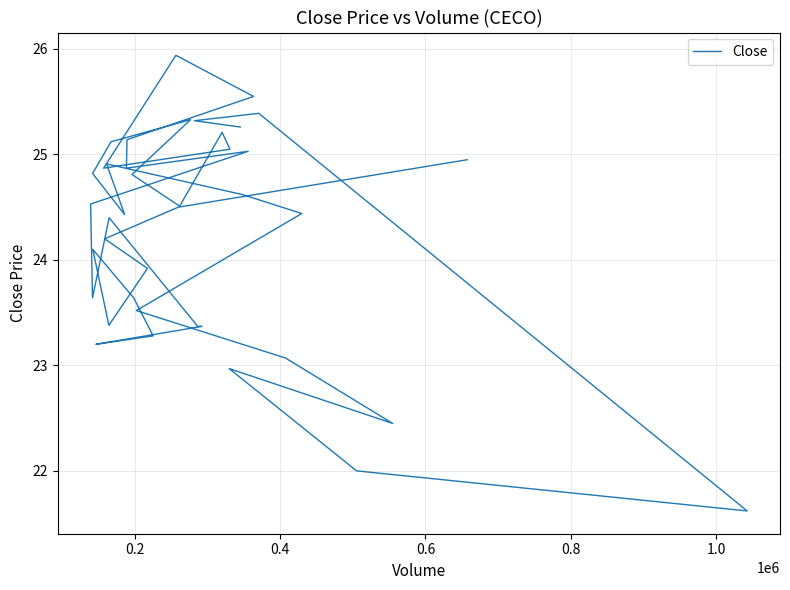

How many values are below 24?

14